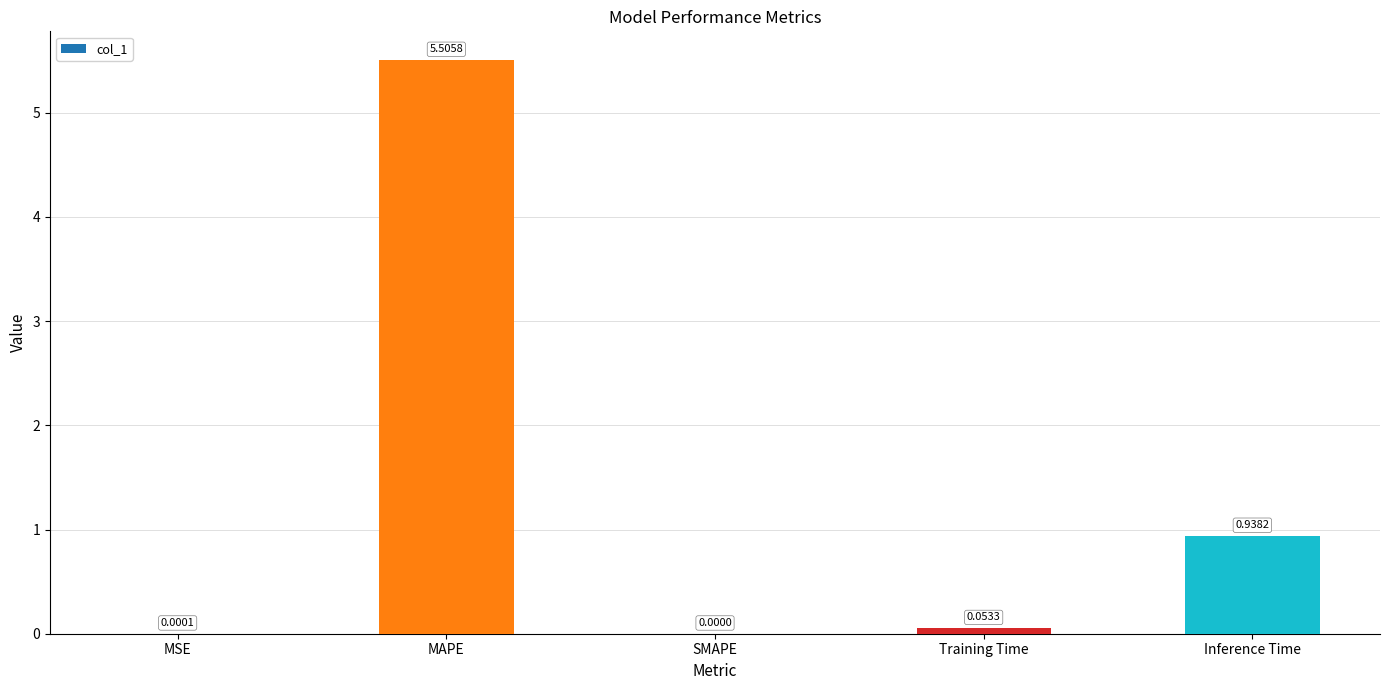

Does the chart contain stacked bars?

No